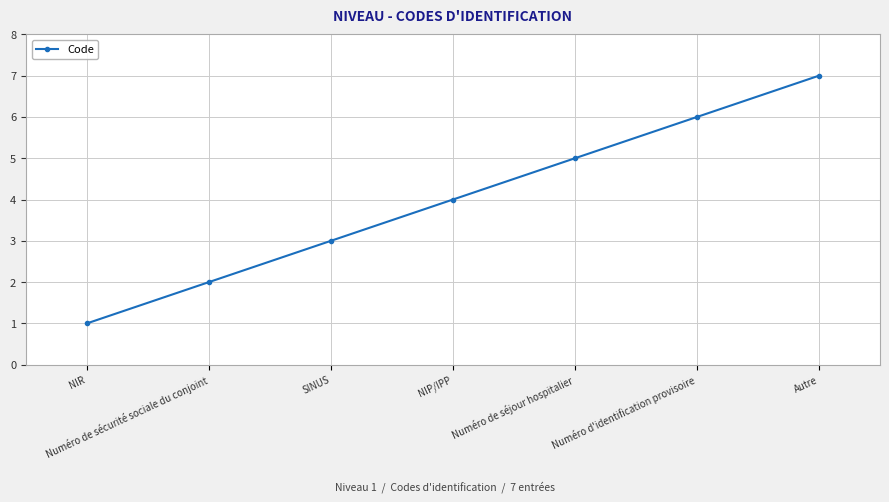

Read the value at Numéro de séjour hospitalier.

5